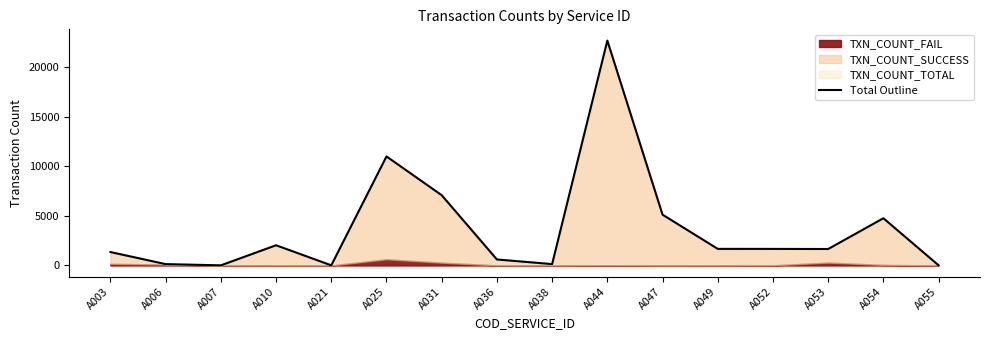

Does the chart display data point markers on the line(s)?

No